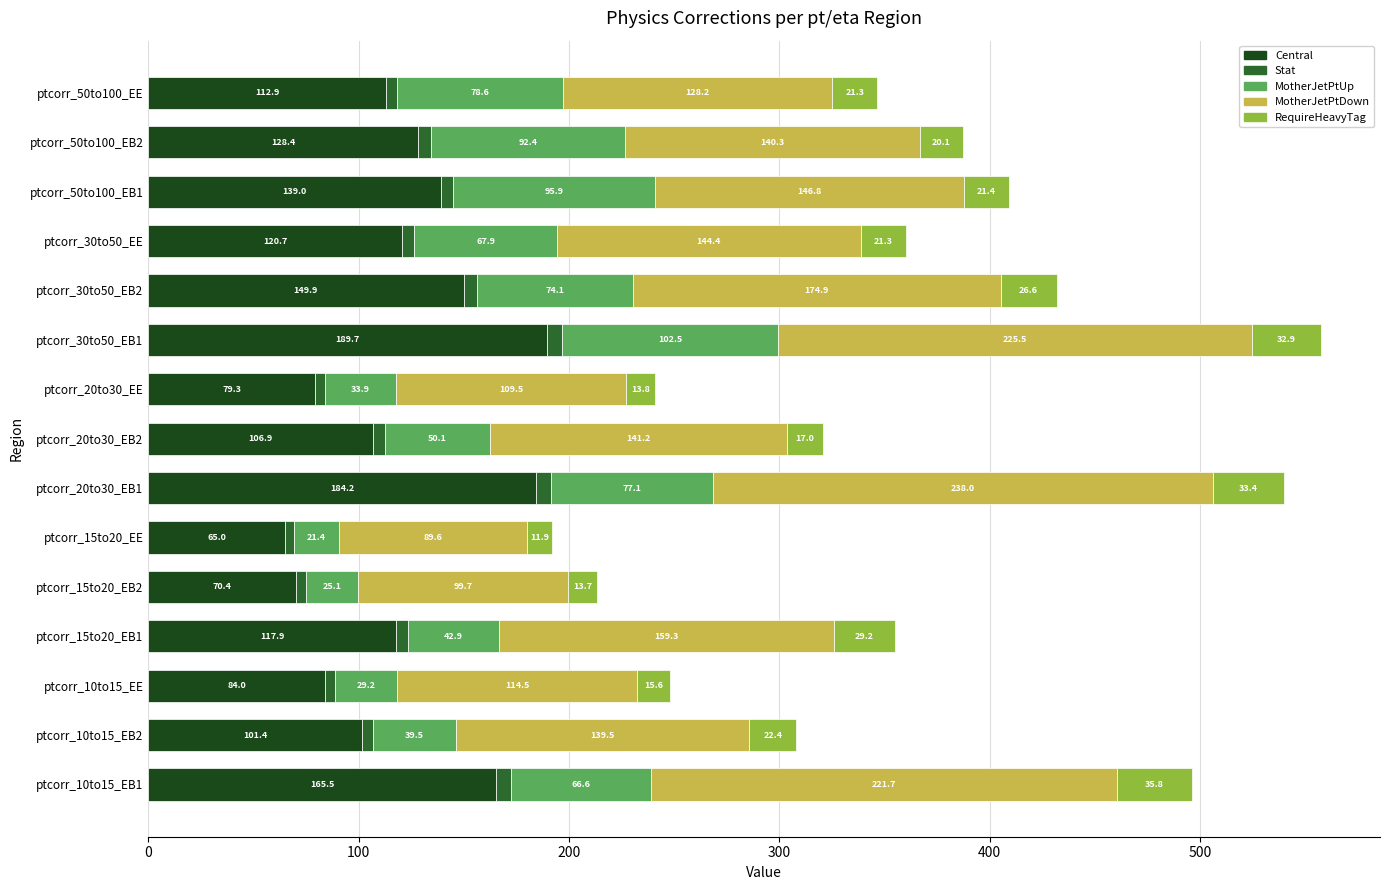

How many distinct data groups are displayed?

5